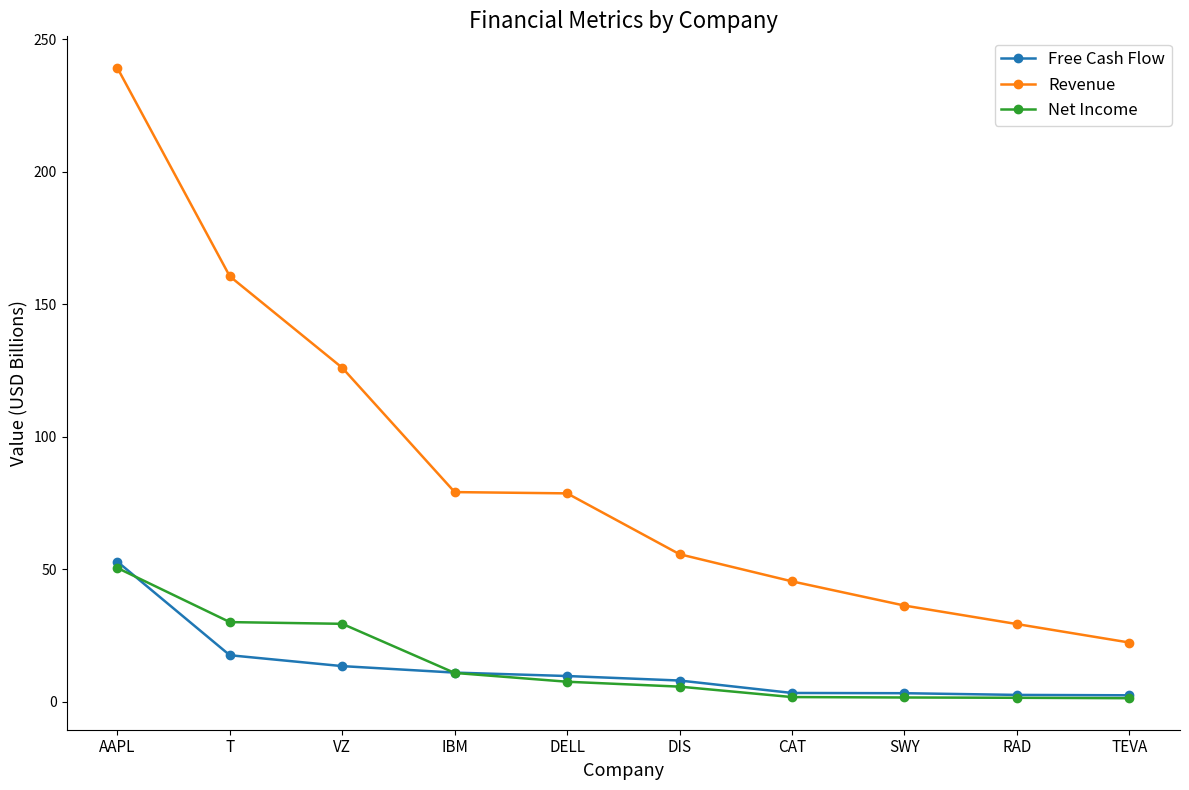

What is the sum of all Net Income values?

140.8